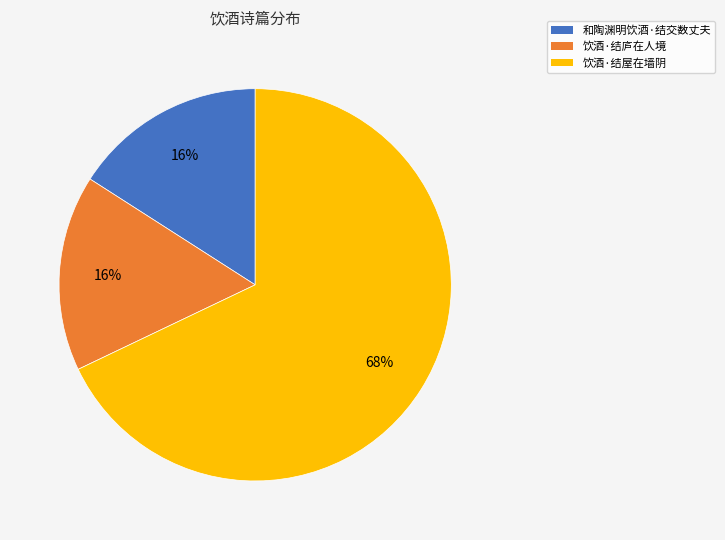

To the nearest percent, what percentage of the pie is 和陶渊明饮酒·结交数丈夫?

16%